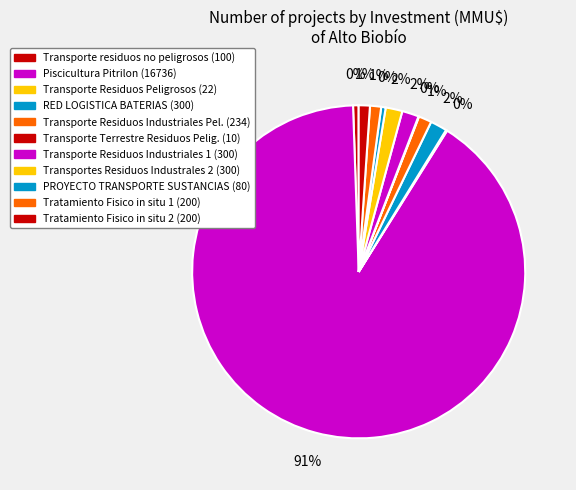

Which slice is the smallest?

6